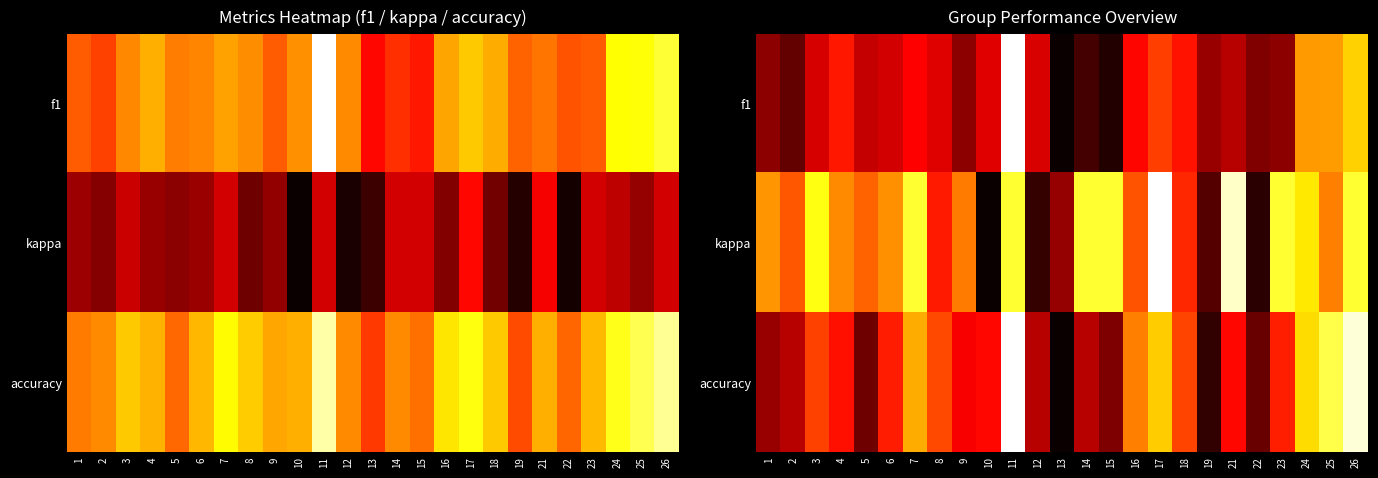

At which label does f1 reach its minimum?

13